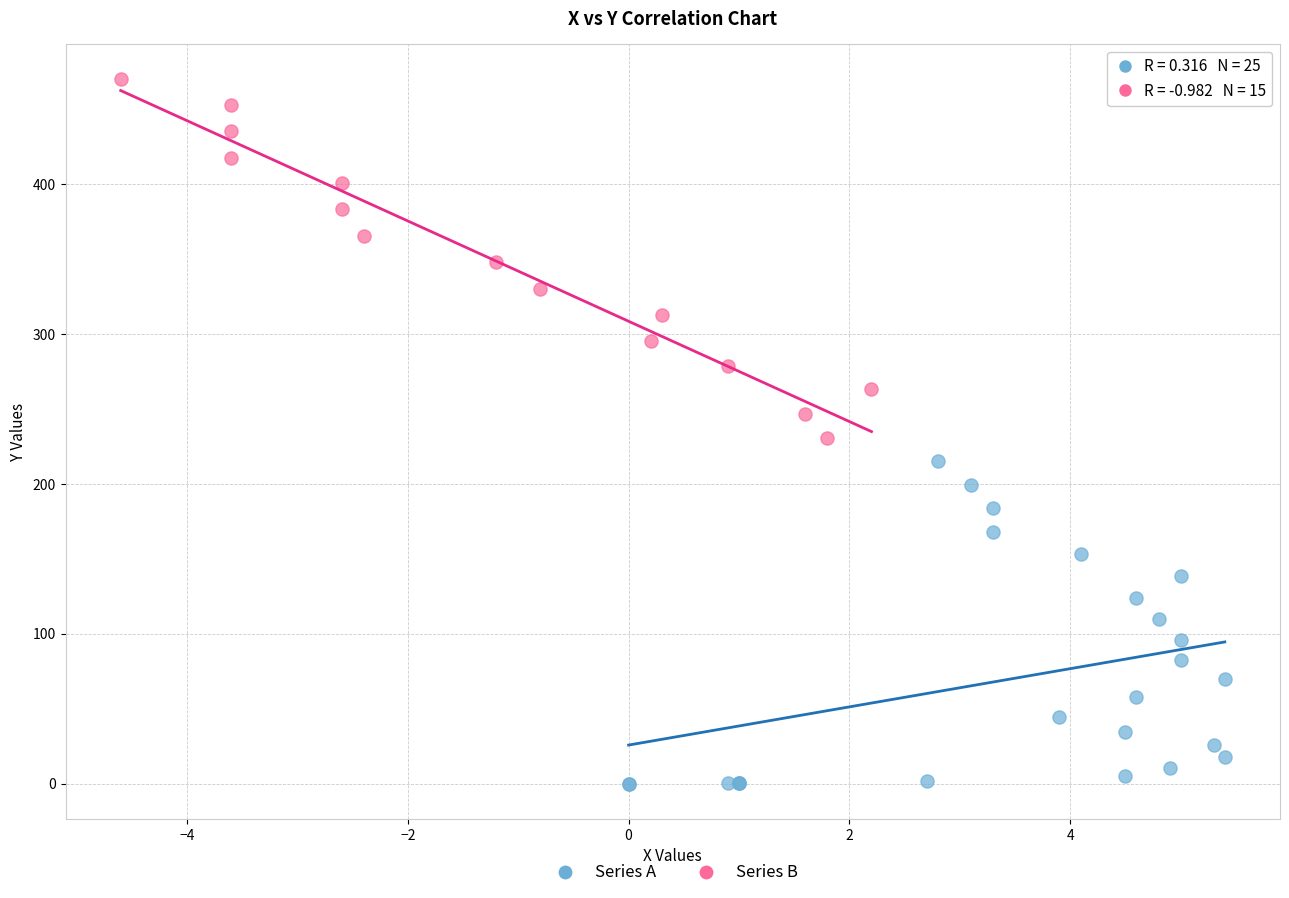

Which series contains the lowest Y value?

Series A